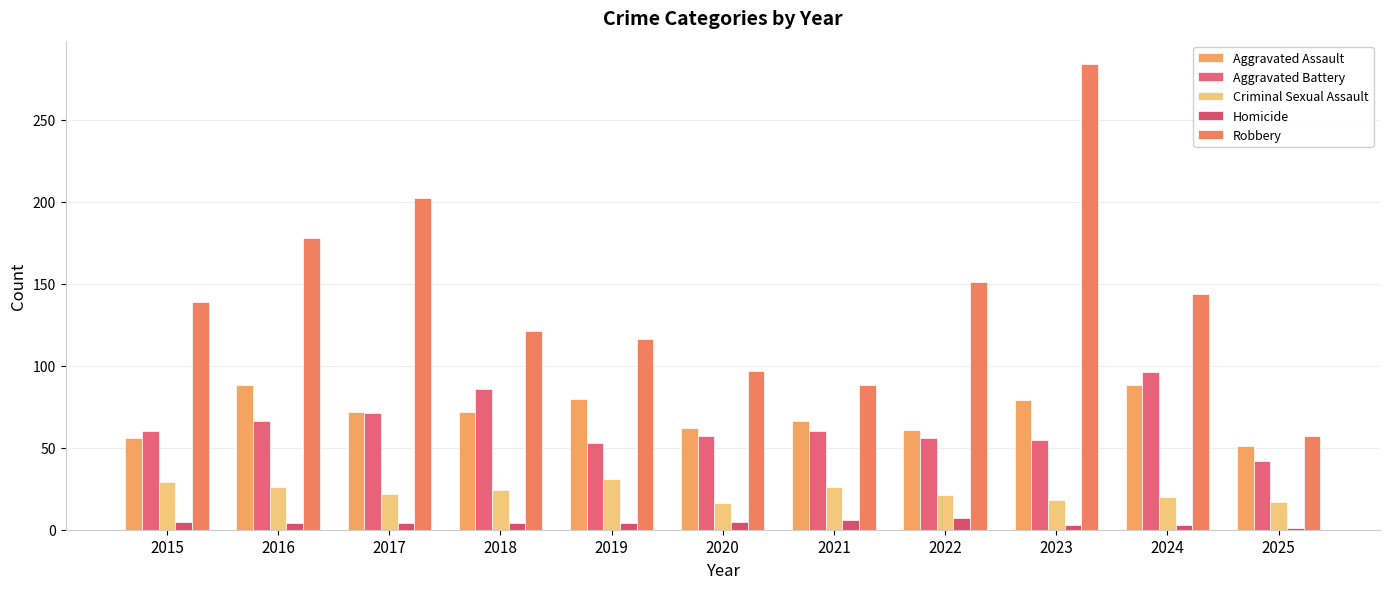

Count the number of categories in the chart.

11